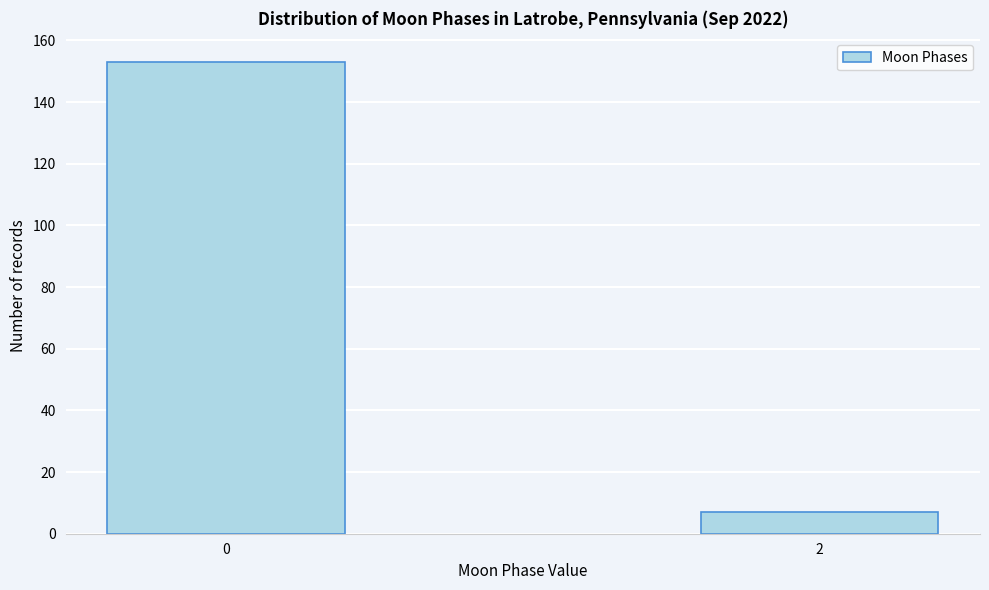

Reading left to right, what are all the values shown in this chart?

153	7